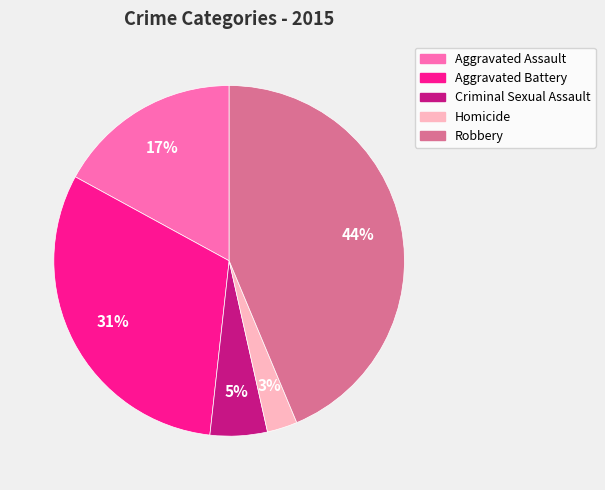

Which slice is the largest?

Robbery